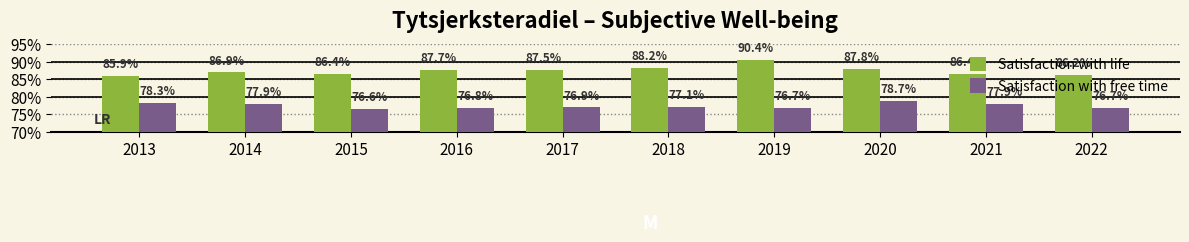

The value of Satisfaction with life at 2017 is 87.5. True or false?

True